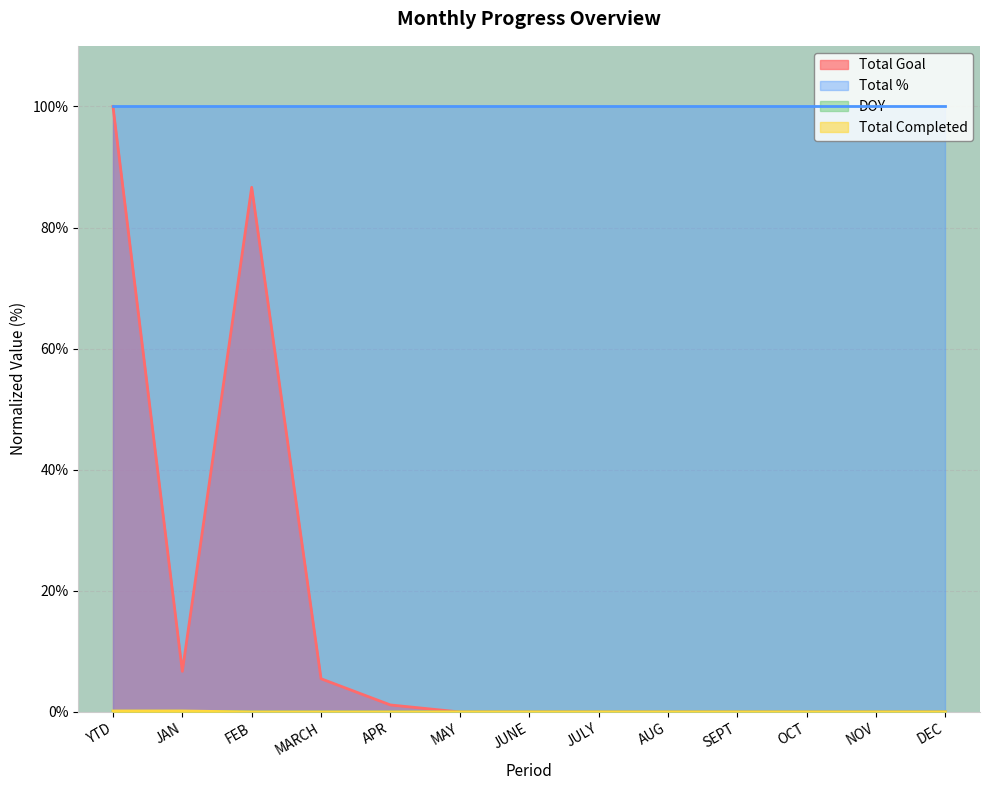

What is the spread (max minus min) of values at AUG?

100.0